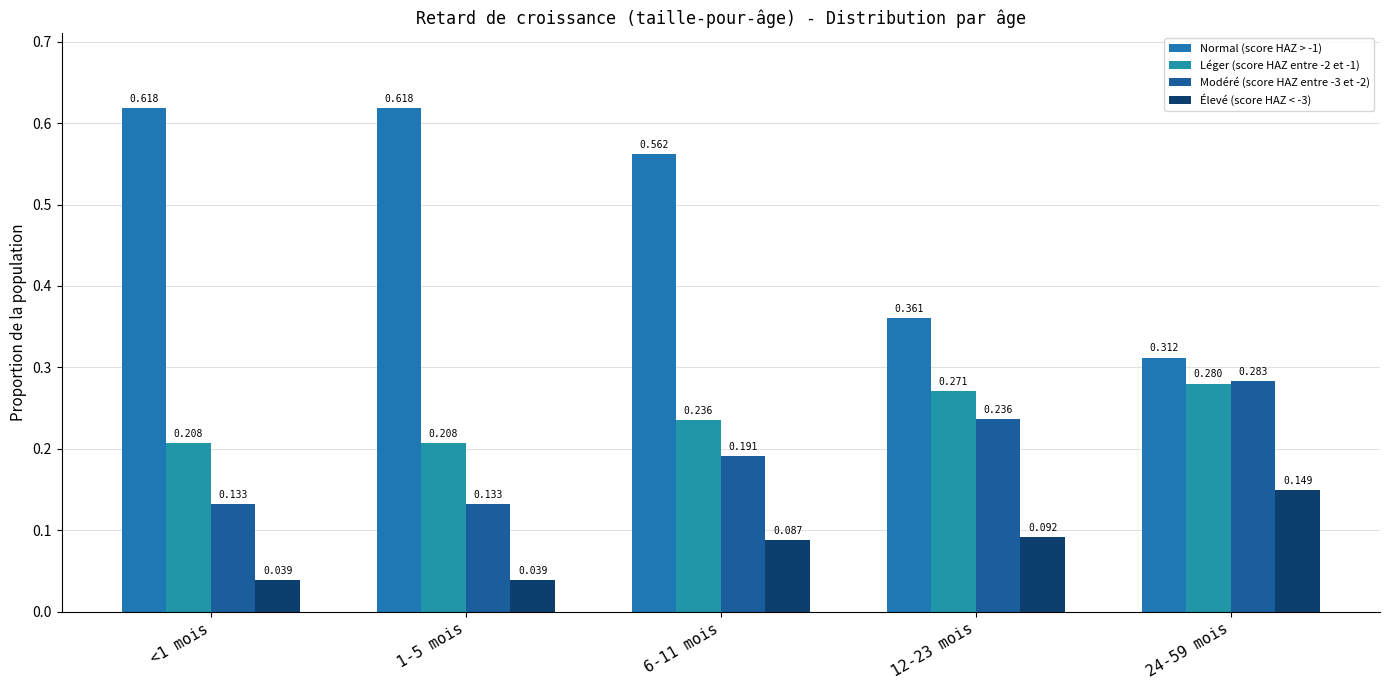

Which series has the largest range (max minus min)?

Normal (score HAZ > -1)